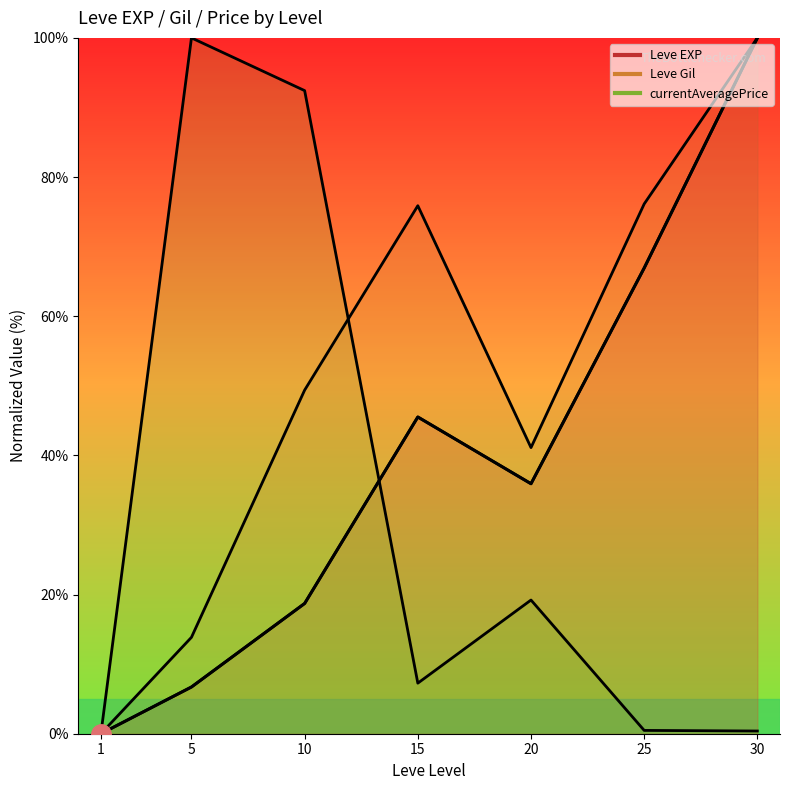

The chart shows a value of 0.0 at 1. True or false?

True